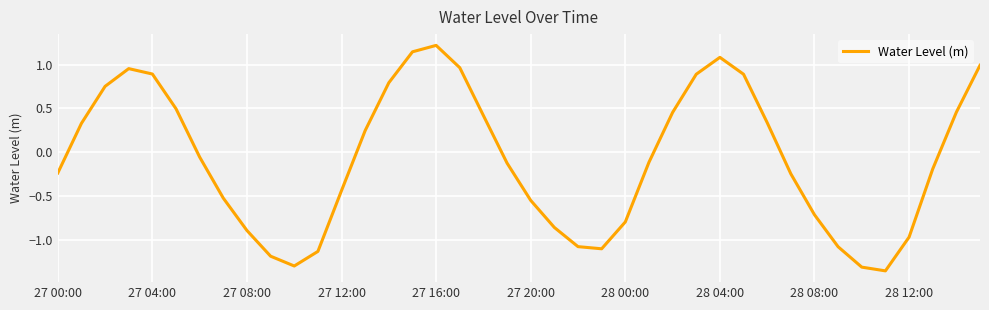

What is the greatest value displayed?

1.2